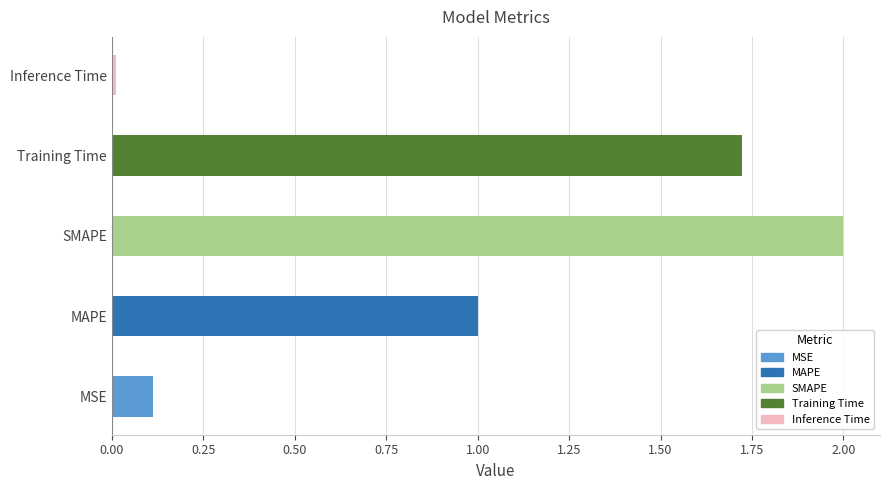

What is the average value?

1.0